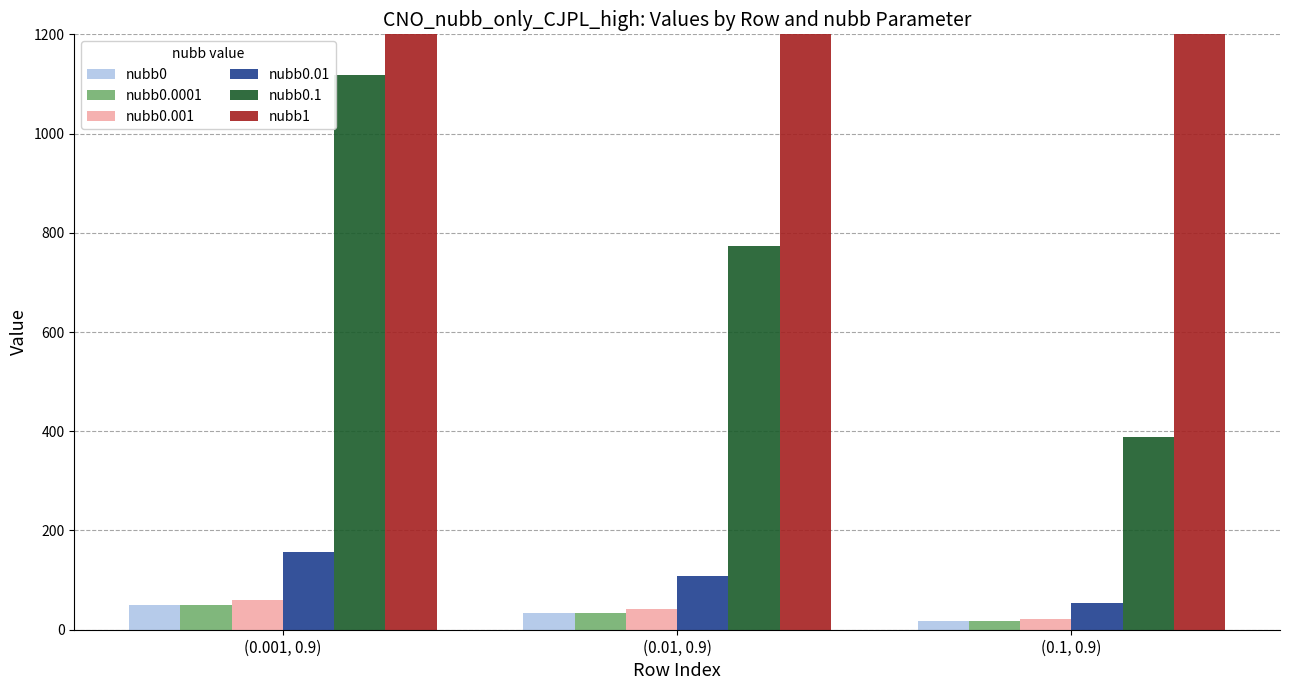

What position from the right is (0.1, 0.9)?

1